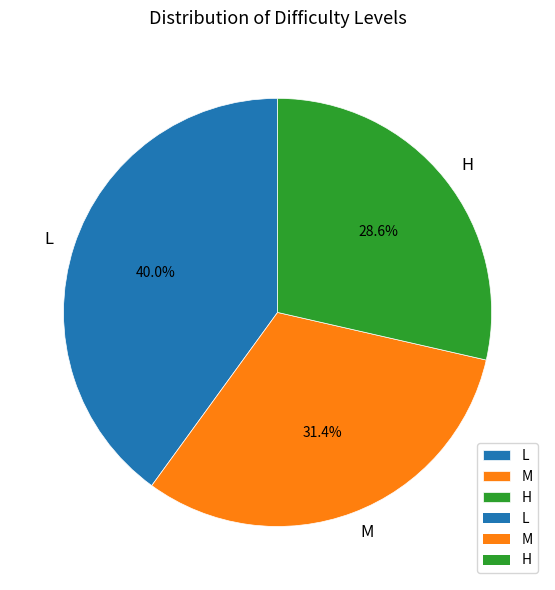

Approximately how many times larger is the value at H compared to M?

0.9